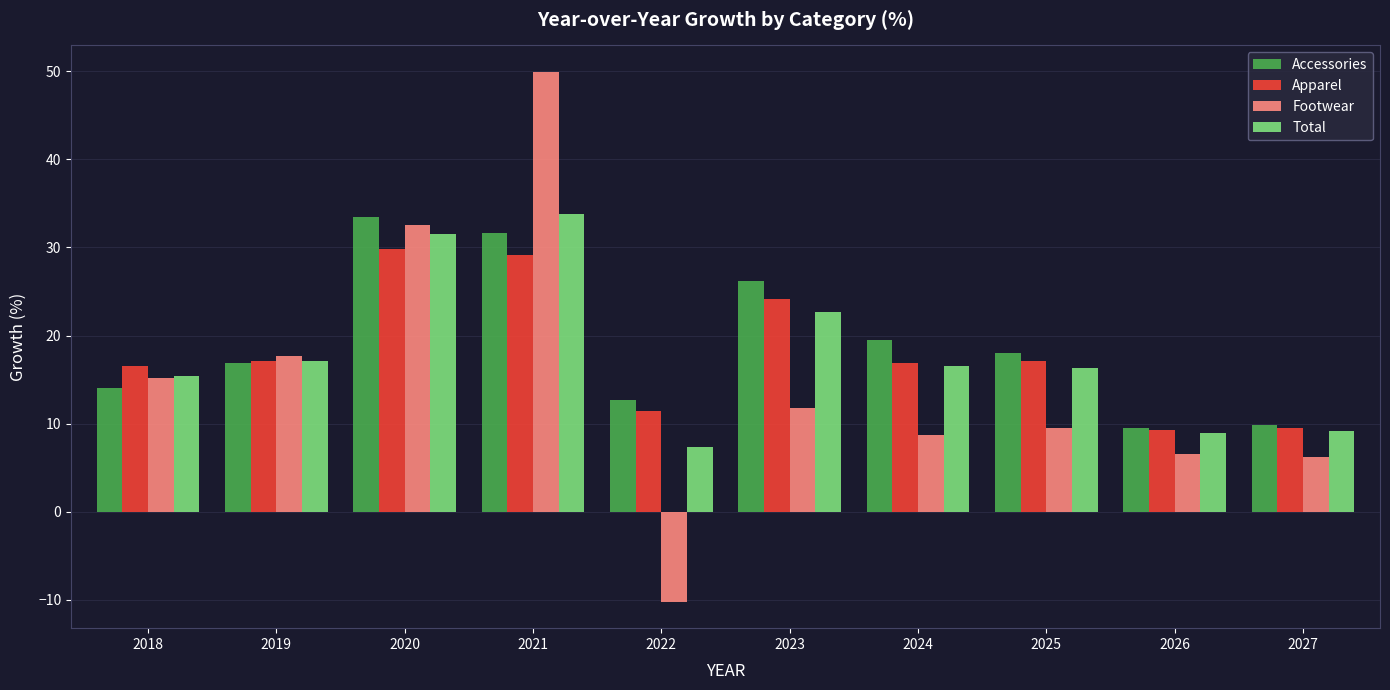

Which series has the largest range (max minus min)?

Footwear